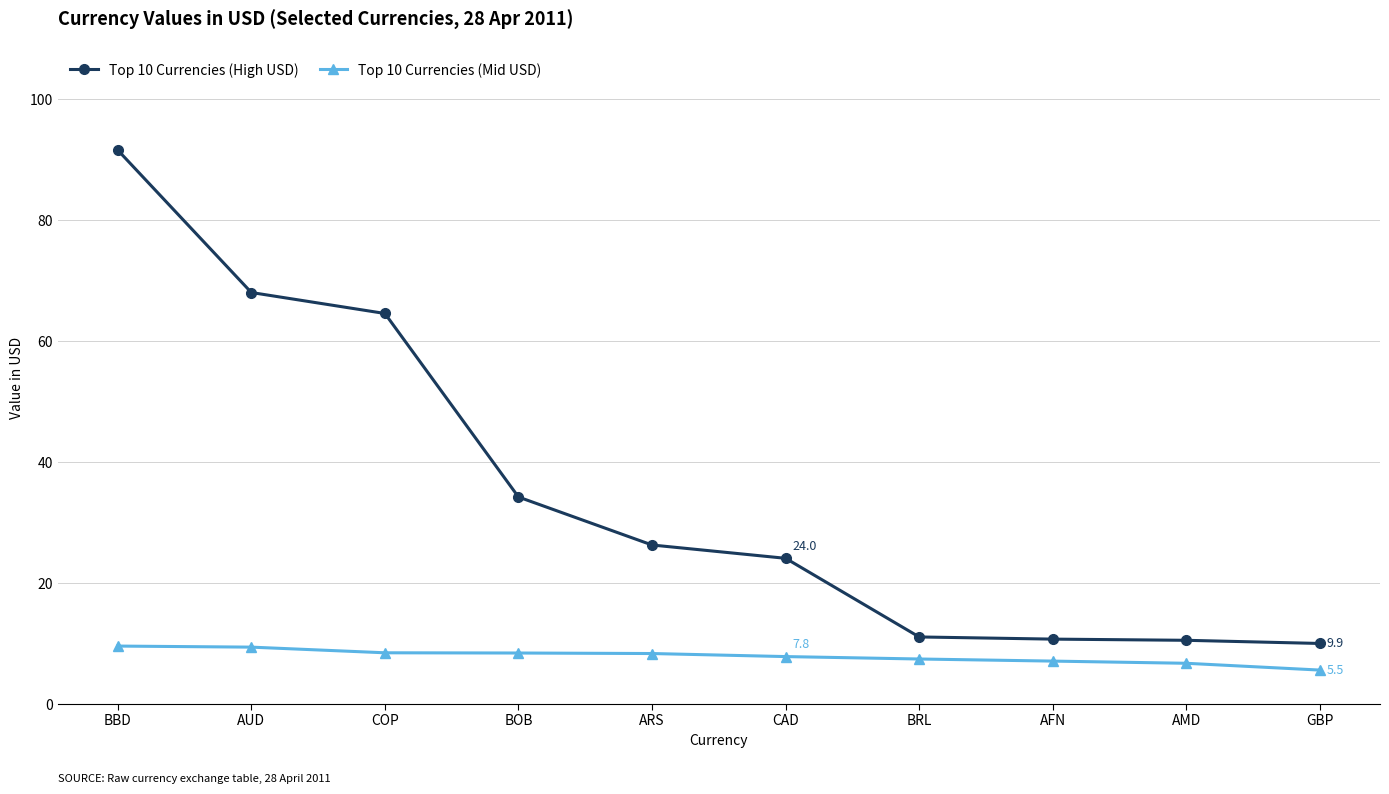

What is the sum of the Top 10 Currencies (High USD) values at GBP and CAD?

34.0